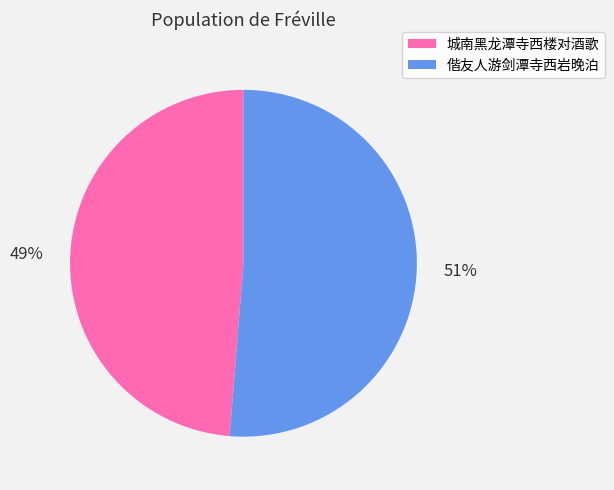

Between 城南黑龙潭寺西楼对酒歌 and 偕友人游剑潭寺西岩晚泊, which is larger?

偕友人游剑潭寺西岩晚泊